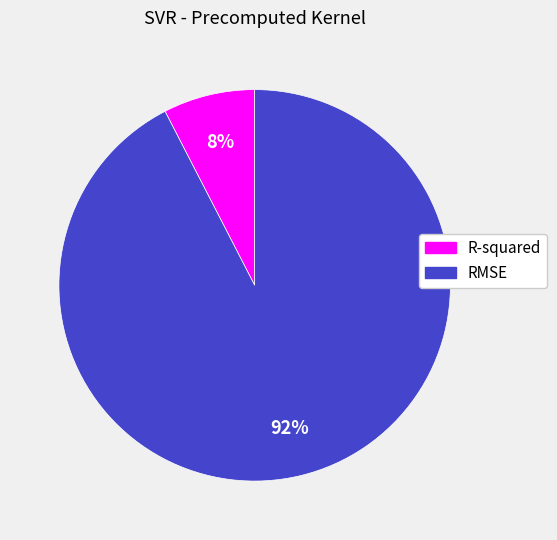

How many slices are in this pie chart?

2